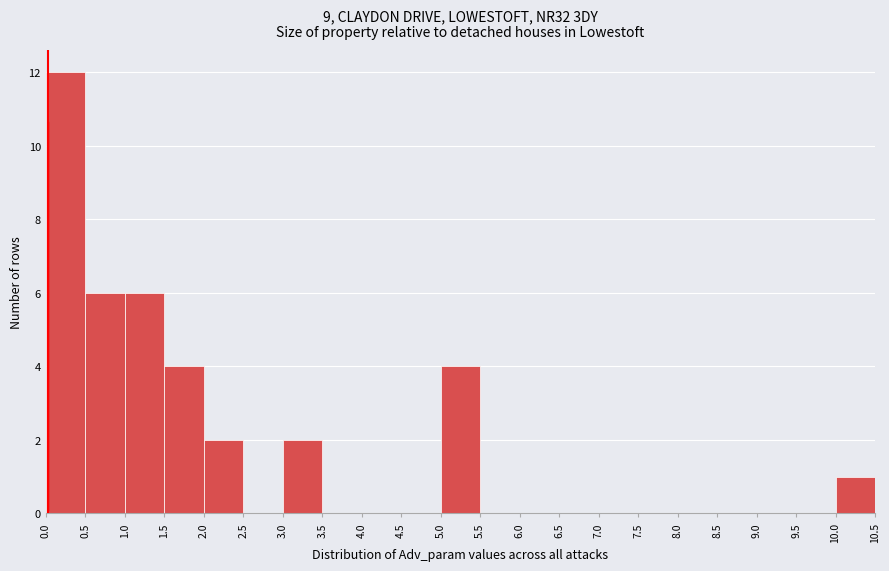

Reading left to right, list every bar in this chart as the range it spans on the x-axis followed by its height. The values are not printed on the chart, so give them approximately, as read against the axis.

0.0 to 0.5: 12
0.5 to 1.0: 6
1.0 to 1.5: 6
1.5 to 2.0: 4
2.0 to 2.5: 2
2.5 to 3.0: 0
3.0 to 3.5: 2
3.5 to 4.0: 0
4.0 to 4.5: 0
4.5 to 5.0: 0
5.0 to 5.5: 4
5.5 to 6.0: 0
6.0 to 6.5: 0
6.5 to 7.0: 0
7.0 to 7.5: 0
7.5 to 8.0: 0
8.0 to 8.5: 0
8.5 to 9.0: 0
9.0 to 9.5: 0
9.5 to 10.0: 0
10.0 to 10.5: 1